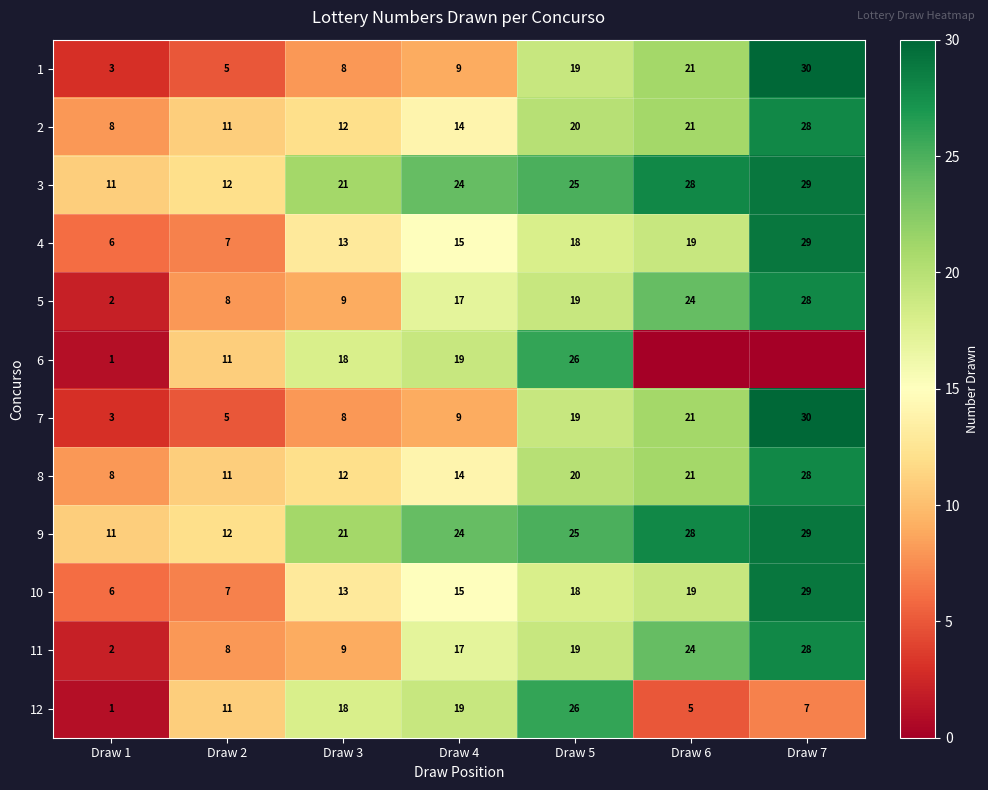

What is the spread (max minus min) of values at Draw 5?

8